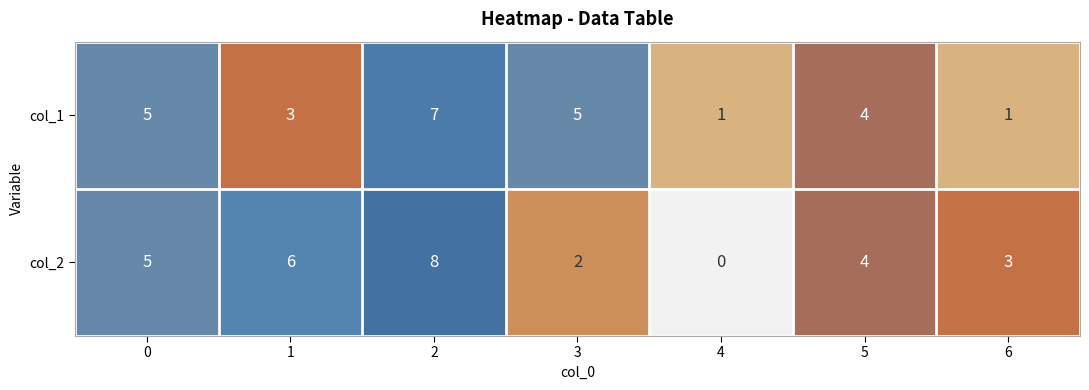

Between 0 and 4, which series saw the biggest shift?

col_2